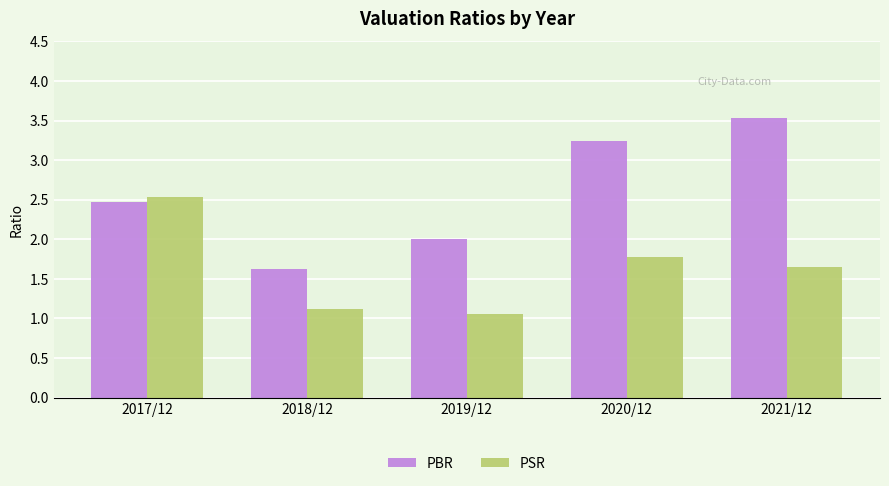

How many groups of bars are there?

5